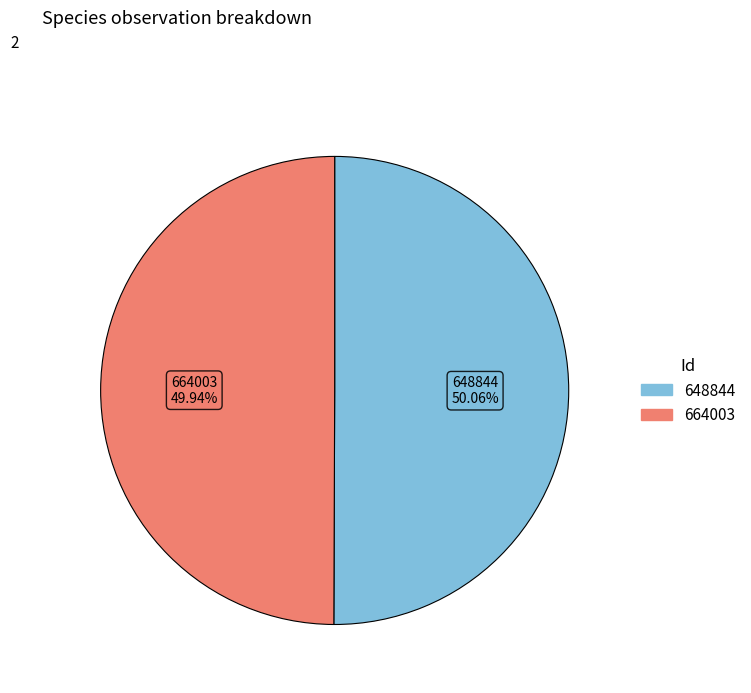

Do 648844 and 664003 together represent more than half of the pie?

Yes